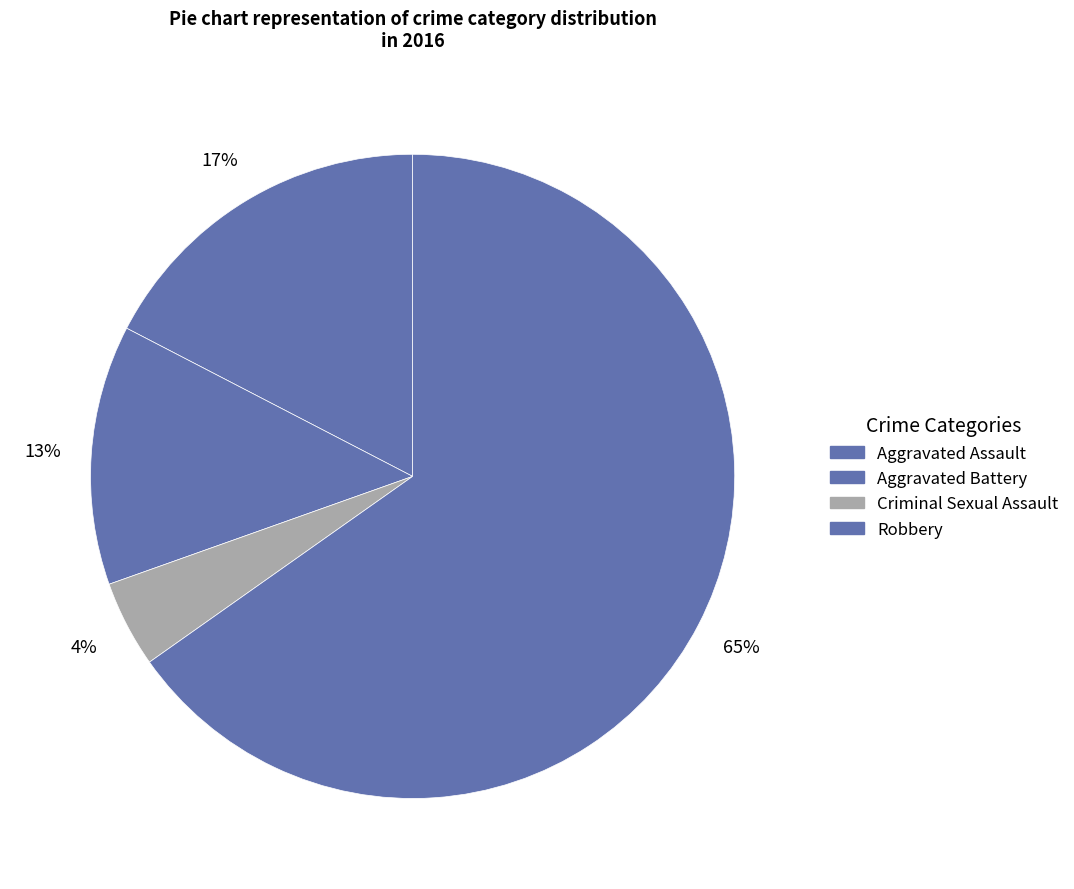

To the nearest percent, what is the average slice percentage?

25%